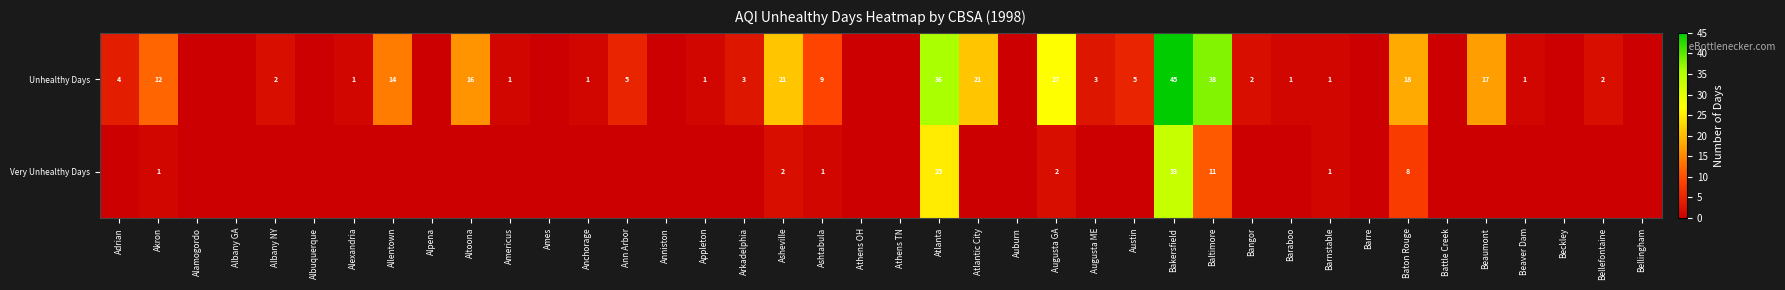

Between Akron and Ashtabula, which series saw the biggest shift?

Unhealthy Days